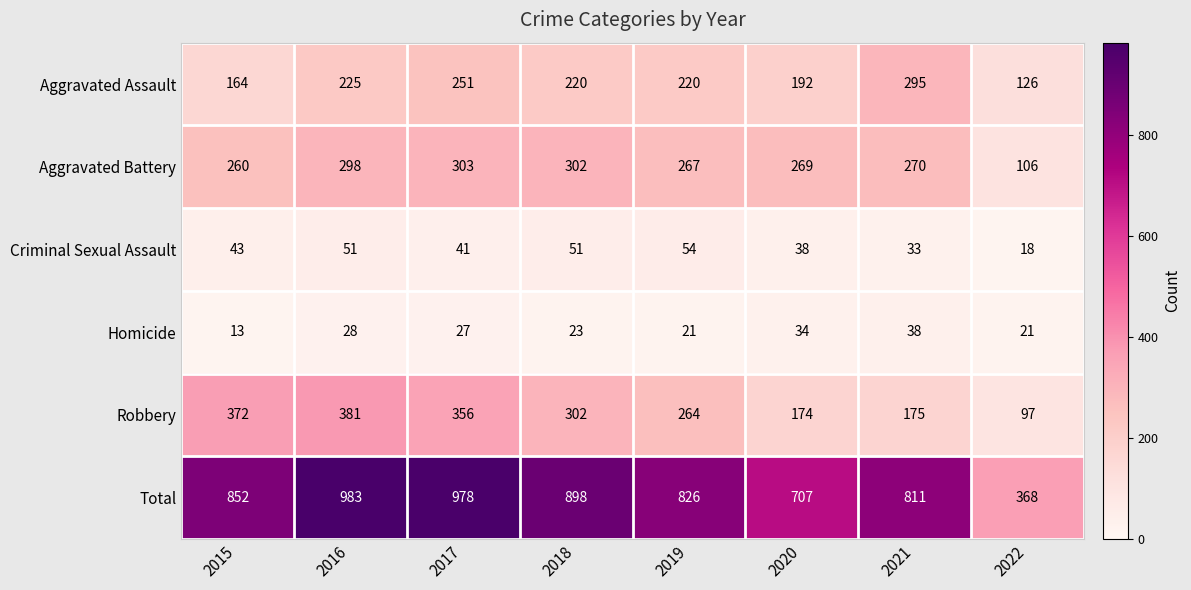

At how many categories does at least one series exceed 923?

2